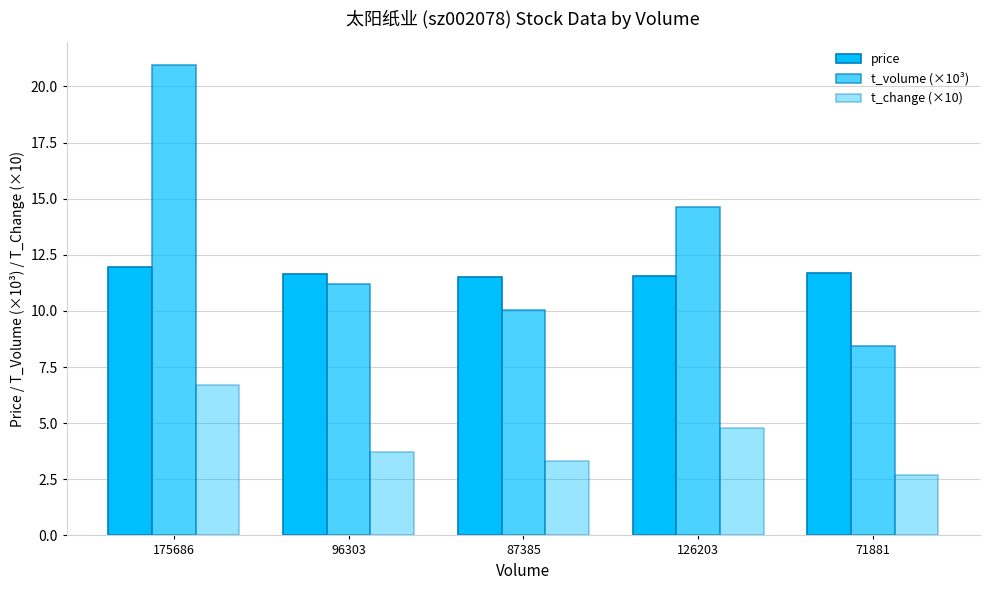

At which label is t_volume (×10³) closest to 14?

126203